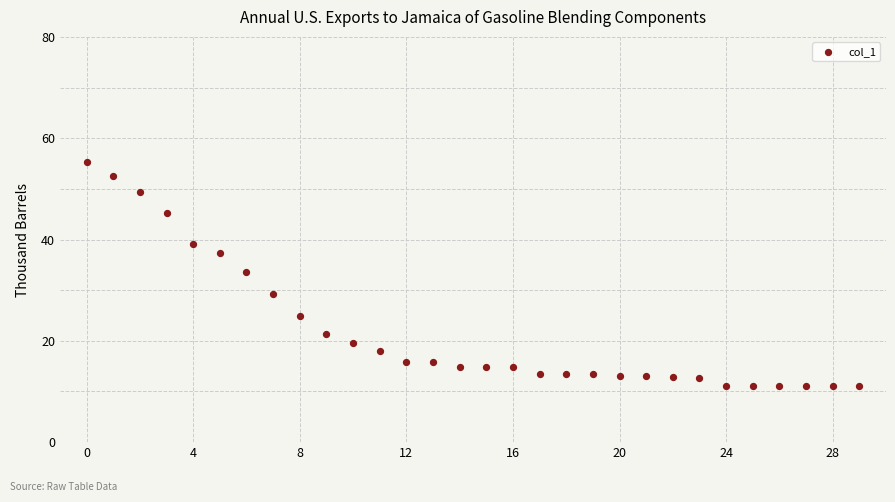

What is the range of Y values (max minus min)?

44.2